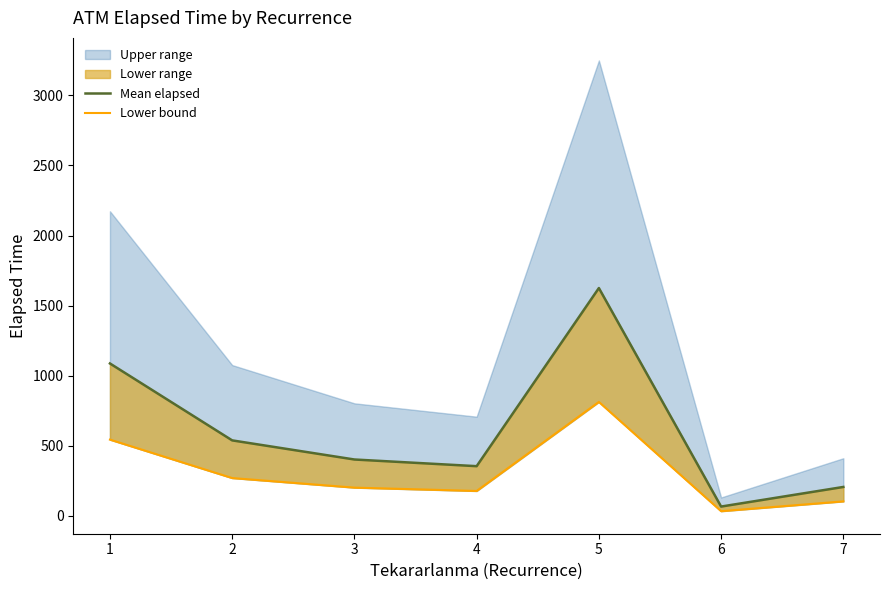

What is the difference between the maximum and minimum values in the Lower bound series?

780.0